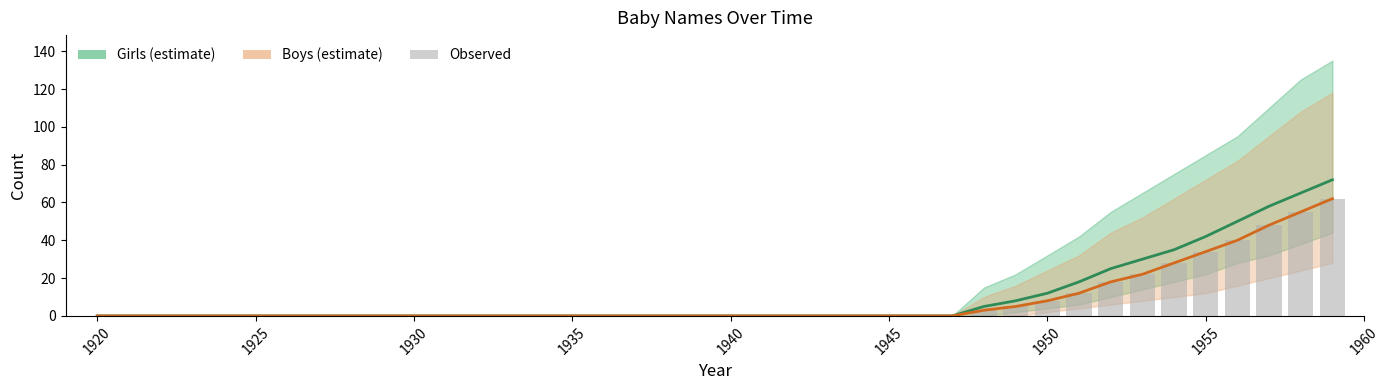

Is the value of Observed at 35 greater than the value of Girls at 19?

Yes